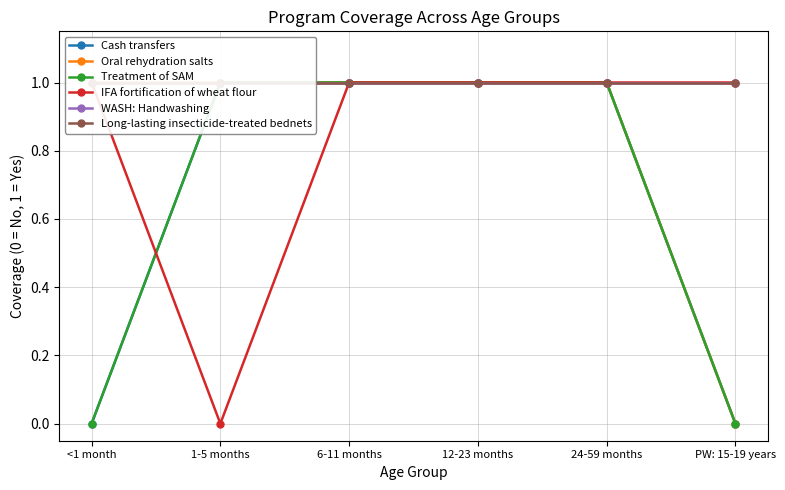

True or false: Treatment of SAM and Cash transfers intersect in this chart.

False